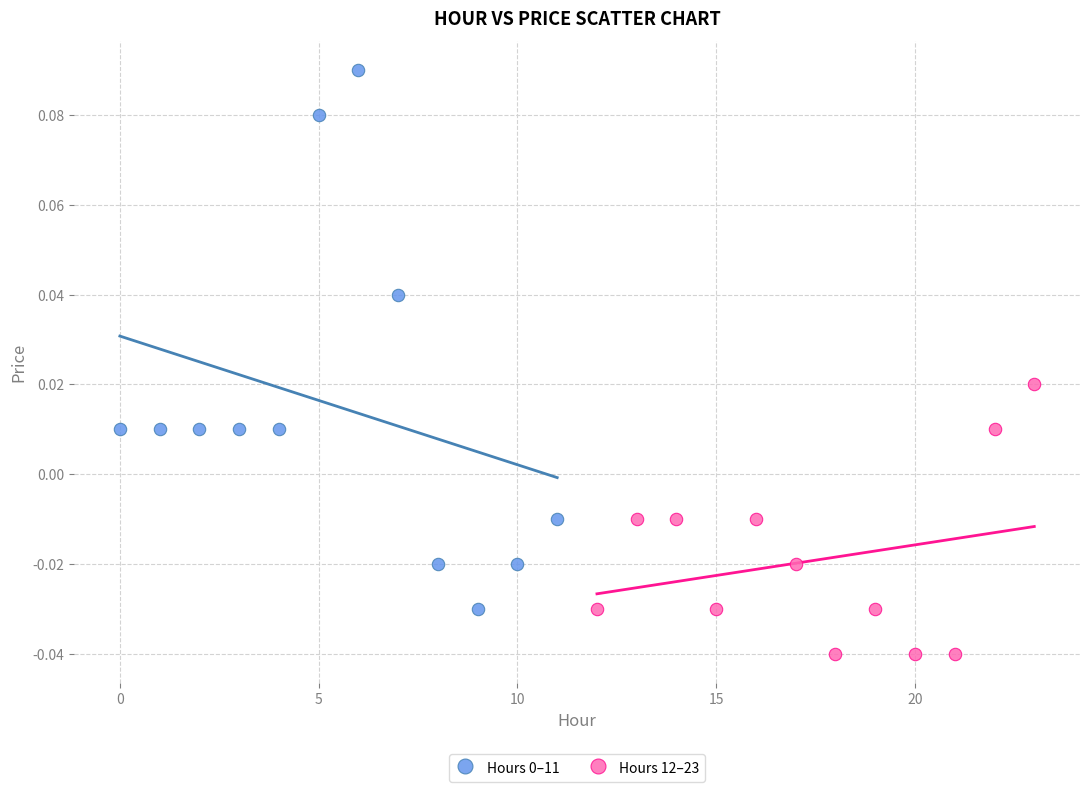

Which series reaches the minimum Y coordinate?

Hours 12–23